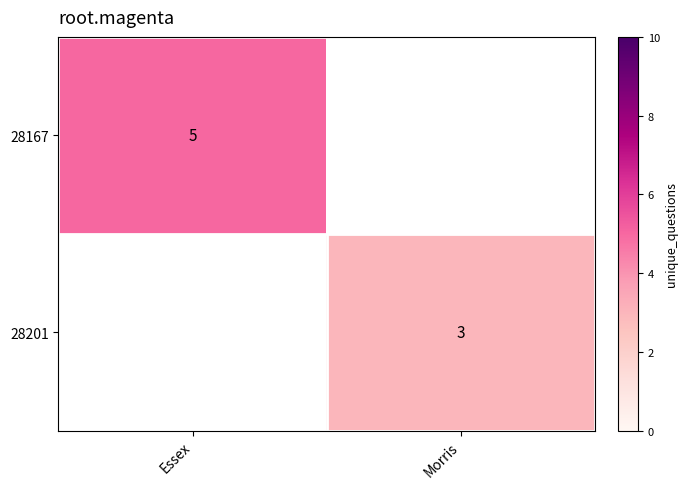

Is it true that 28167 equals 5 at Essex?

True